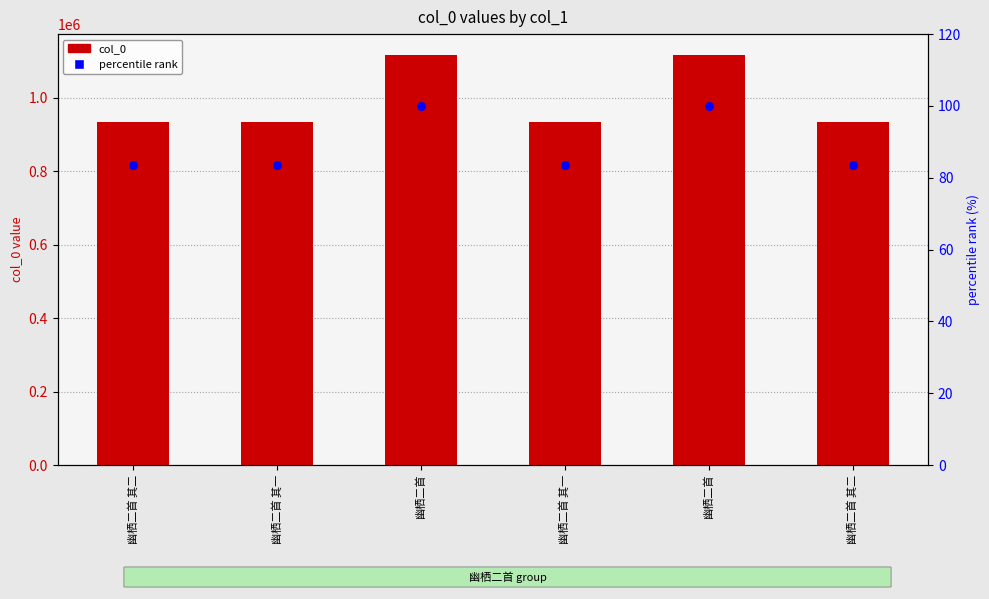

Which series reaches the maximum Y coordinate?

col_0